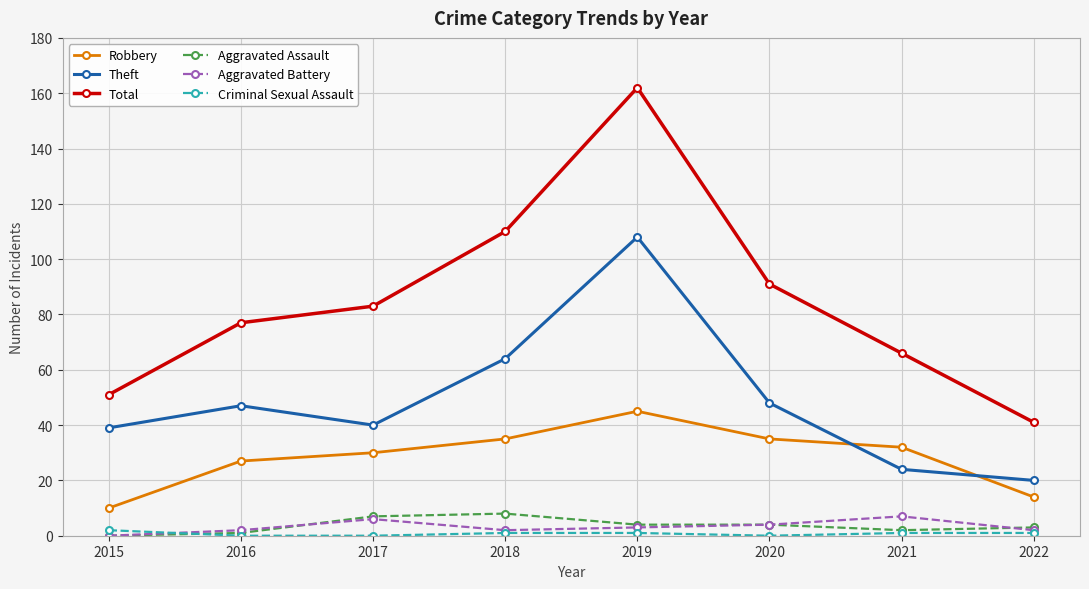

What is the lowest value of the Robbery series?

10